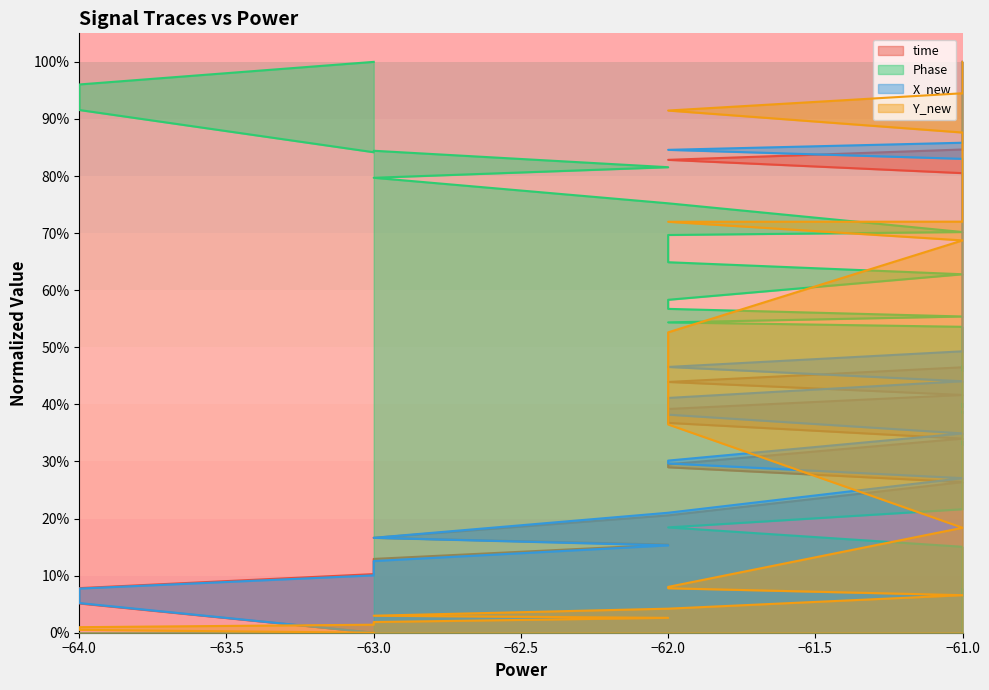

Which category has the lowest value across all series?

−63.0